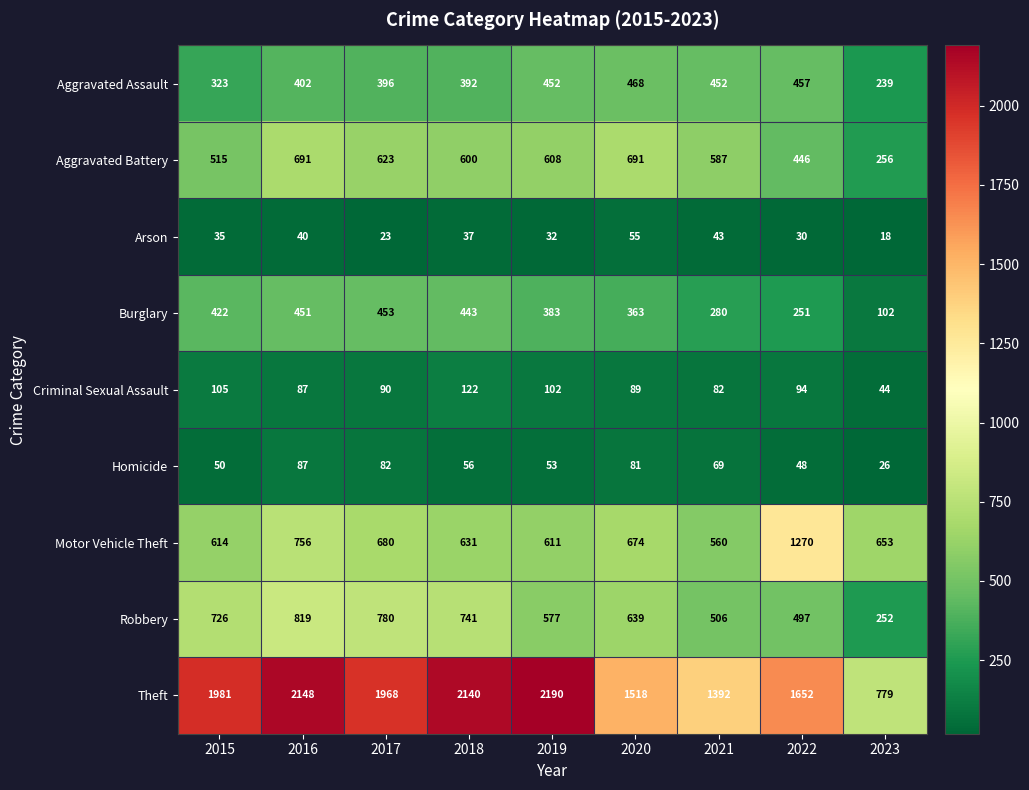

Rank the series by their maximum value, from lowest to highest.

Arson, Homicide, Criminal Sexual Assault, Burglary, Aggravated Assault, Aggravated Battery, Robbery, Motor Vehicle Theft, Theft